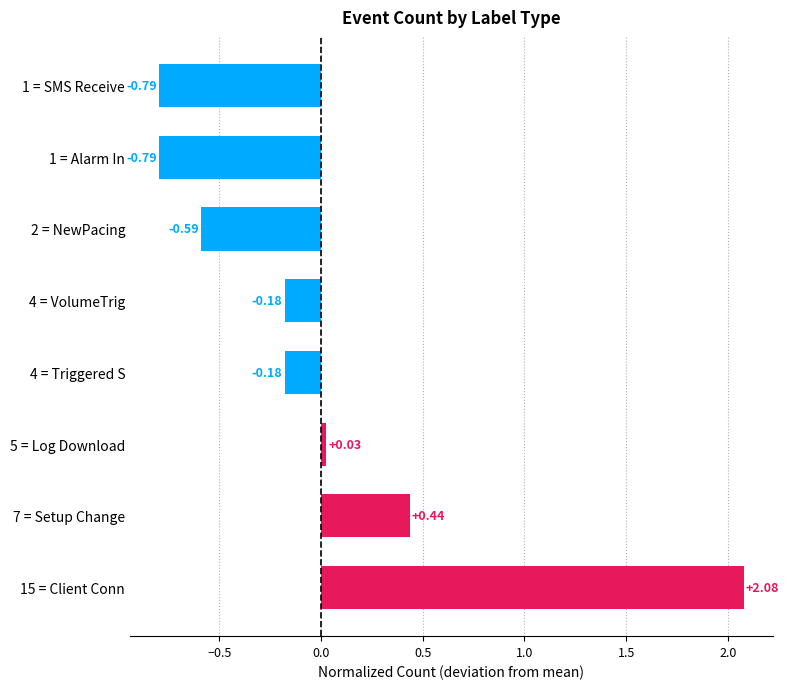

What is the difference between the maximum and minimum values?

2.9